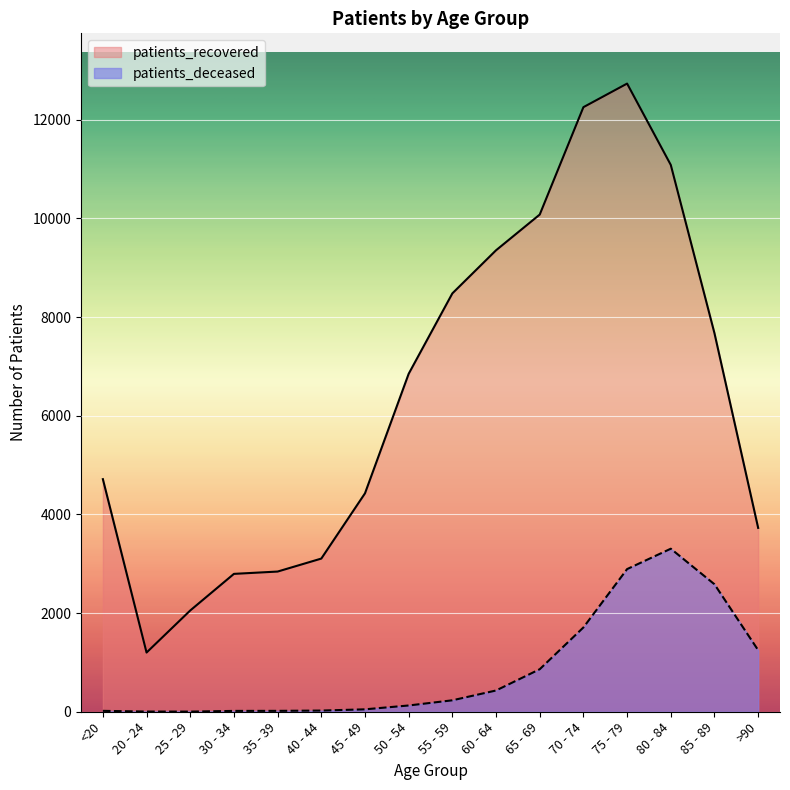

Where is the first local minimum for patients_deceased?

25 - 29